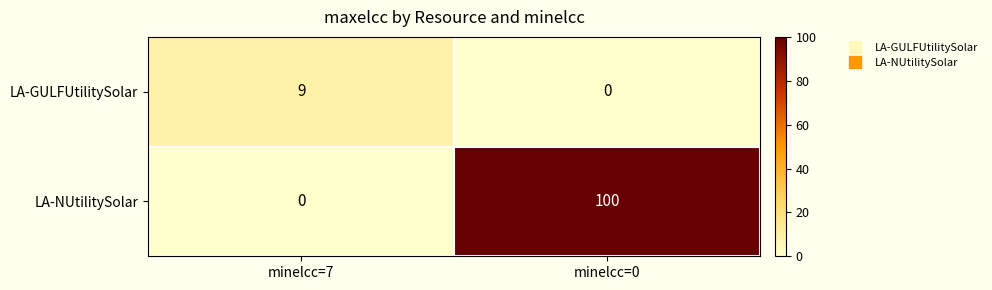

Reading right to left, extract all data points from this chart.

LA-GULFUtilitySolar: 0	9
LA-NUtilitySolar: 100	0